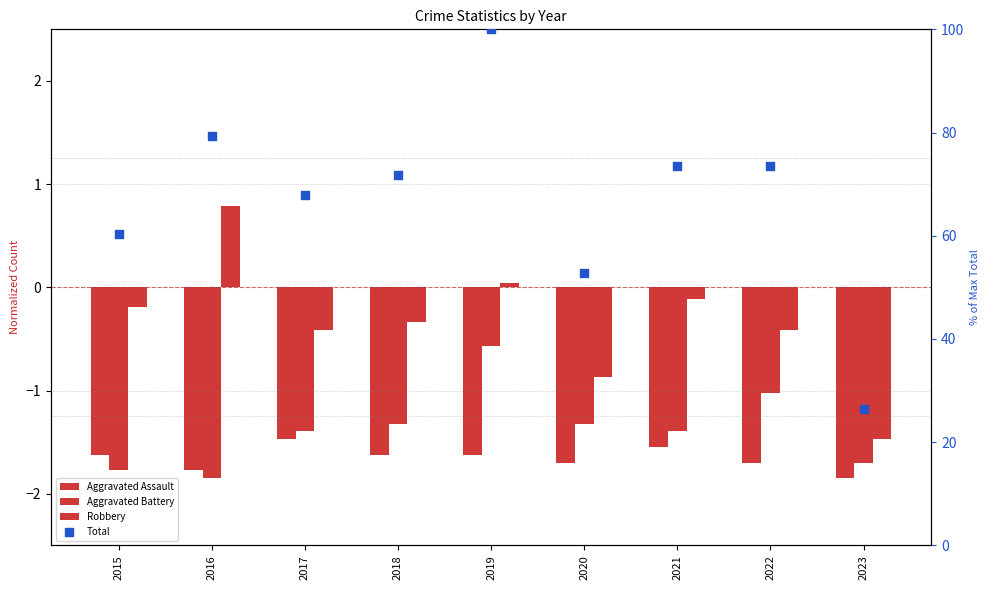

Is the value of Aggravated Battery at 2023 greater than the value of Robbery at 2018?

No